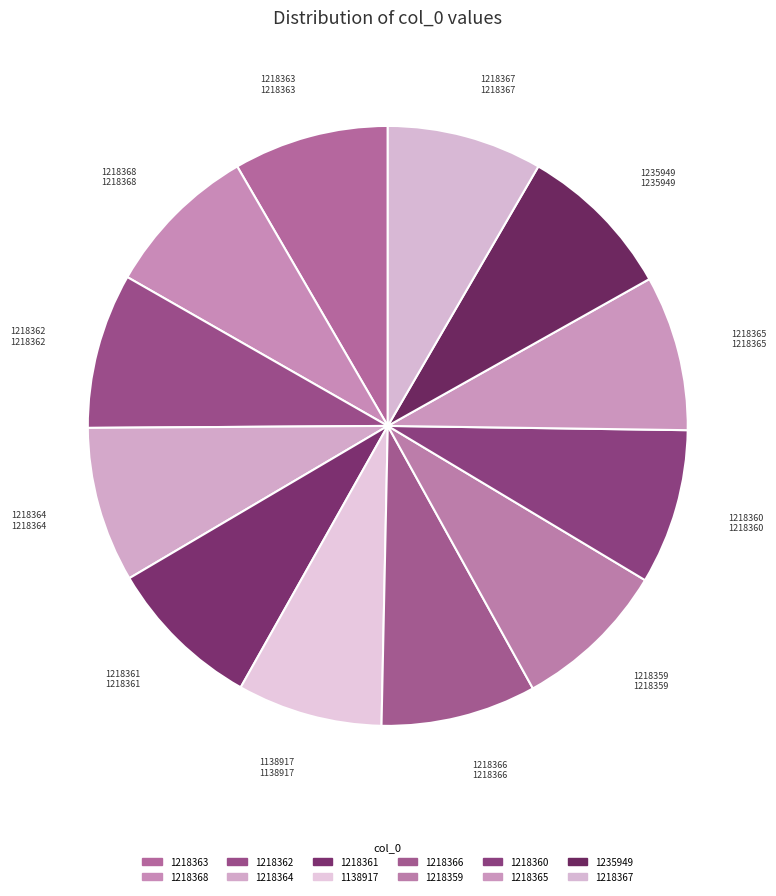

Does any single category account for the majority?

No